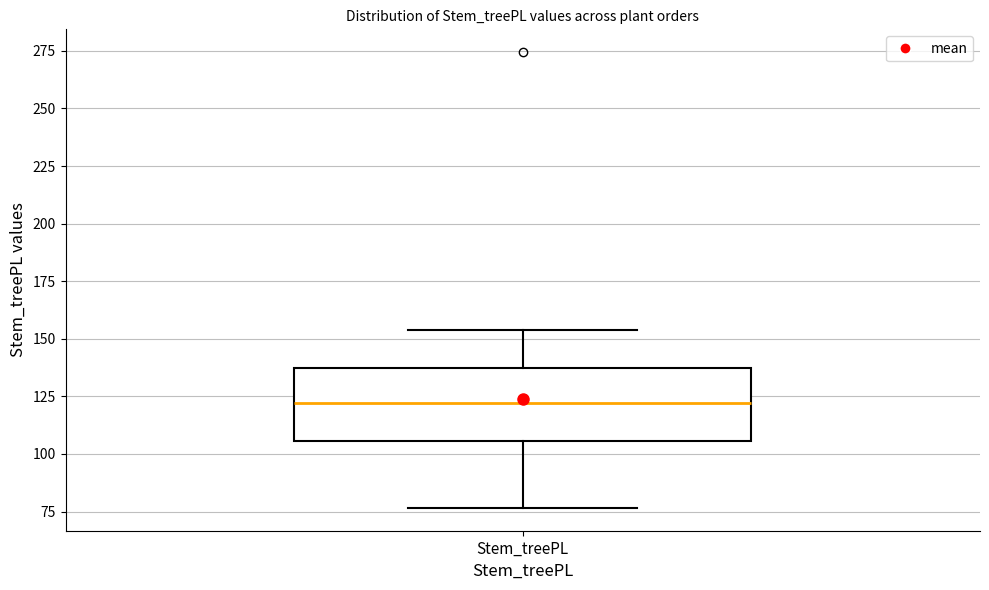

Transcribe this box plot: give where the median line is, the range the box spans, and where the two whiskers end, as read against the y-axis. The values are not printed on the chart, so give them approximately, as read against the axis.

median 120, box 105 to 135, whiskers 75 to 155